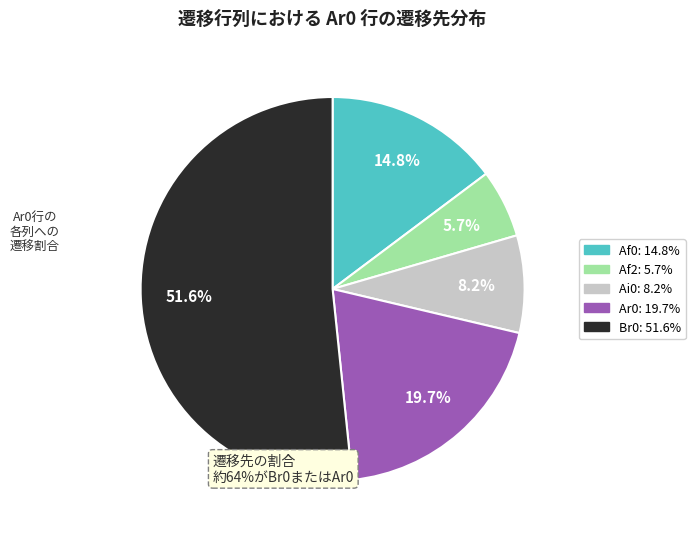

Is there a majority slice in this chart?

Yes